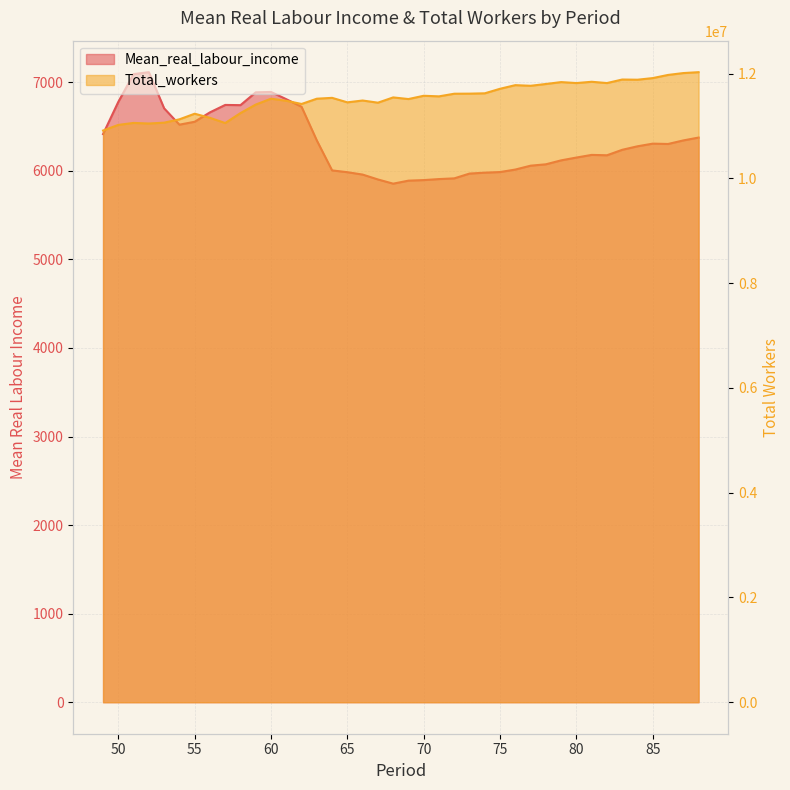

Where does the Total_workers series first go above 11546507?

70